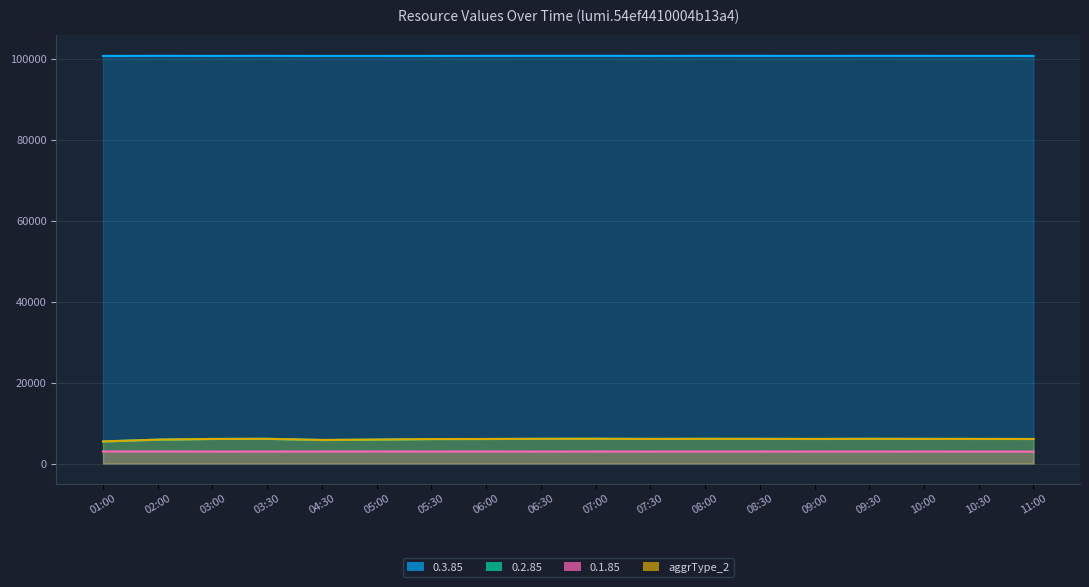

Which category has the lowest value across all series?

03:30